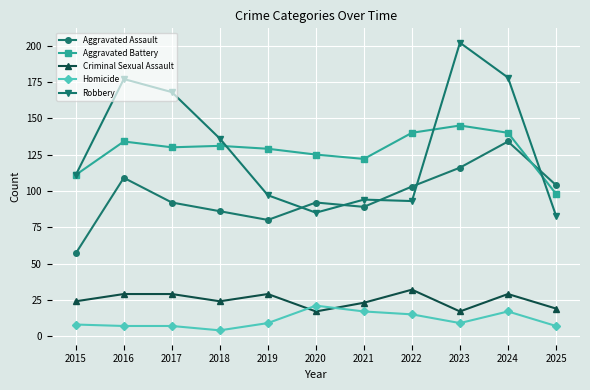

What is the maximum value shown in the chart?

202